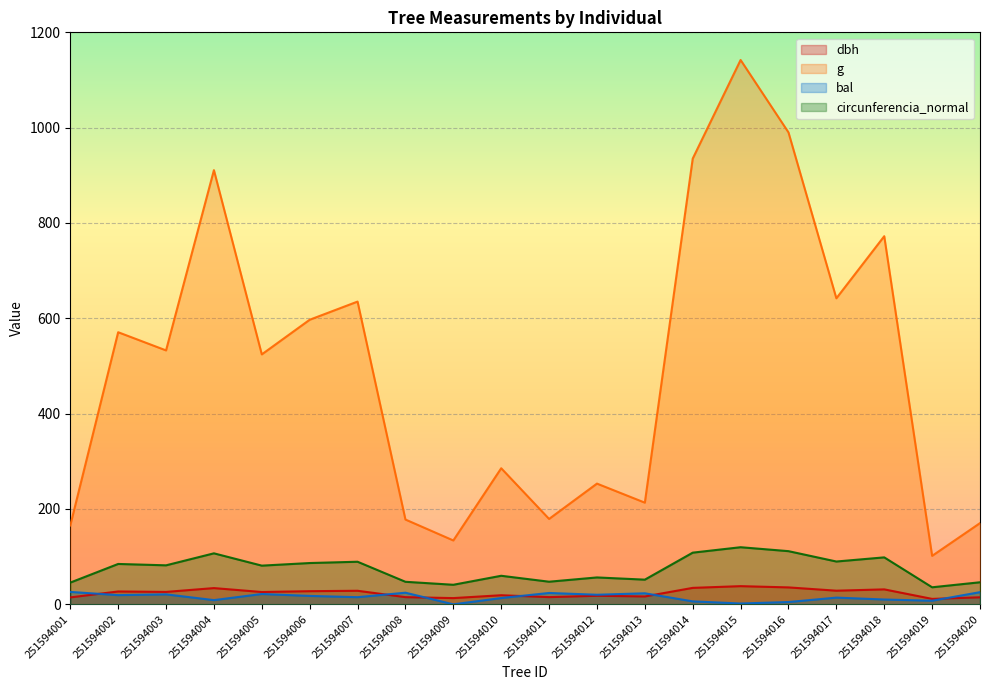

Rank the categories by bal value from lowest to highest.

251594009, 251594015, 251594016, 251594014, 251594019, 251594004, 251594018, 251594010, 251594017, 251594007, 251594006, 251594002, 251594012, 251594003, 251594005, 251594013, 251594011, 251594008, 251594020, 251594001